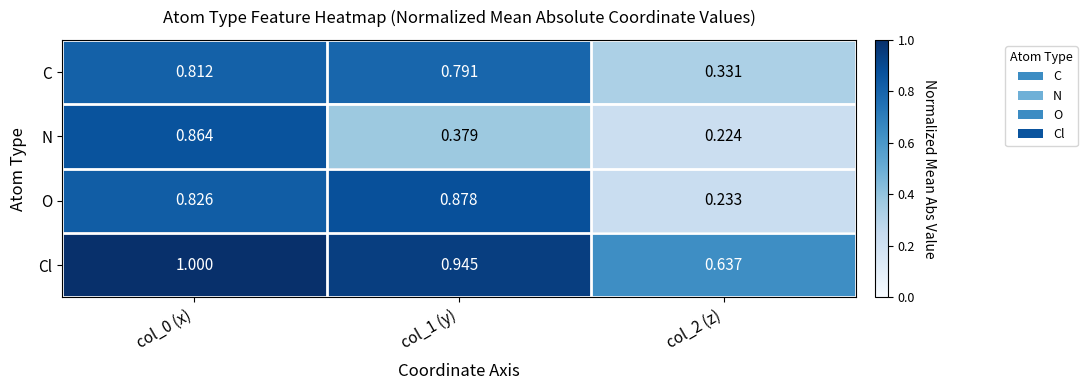

At col_1 (y), list the series in order from smallest to largest.

N, C, O, Cl